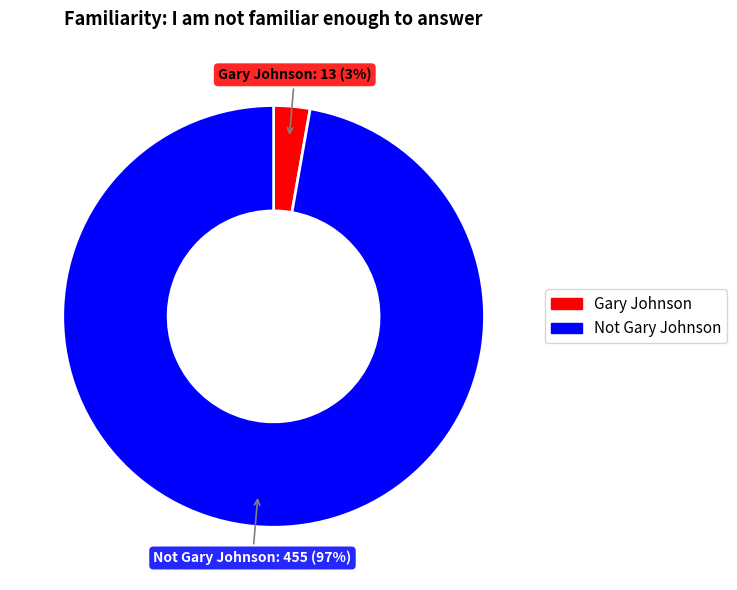

Does Gary Johnson account for over 50% of the chart?

No